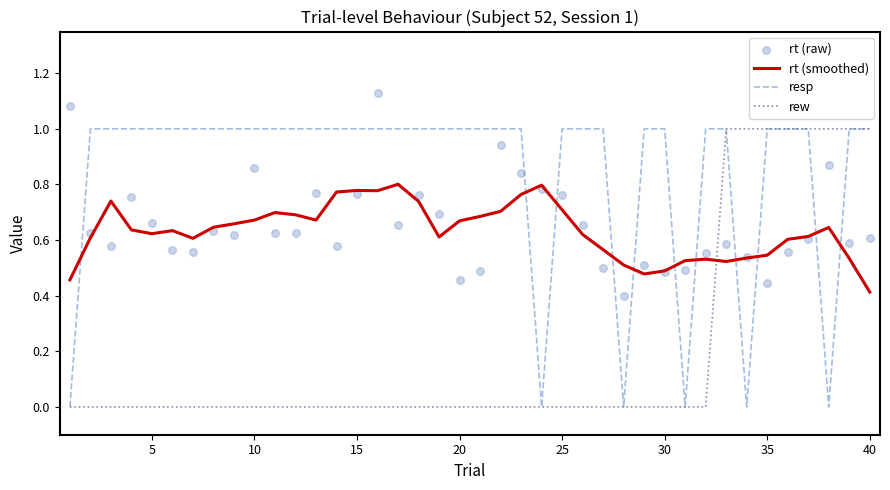

What are all the series names shown in the legend?

rt (smoothed), resp, rew, rt (raw)